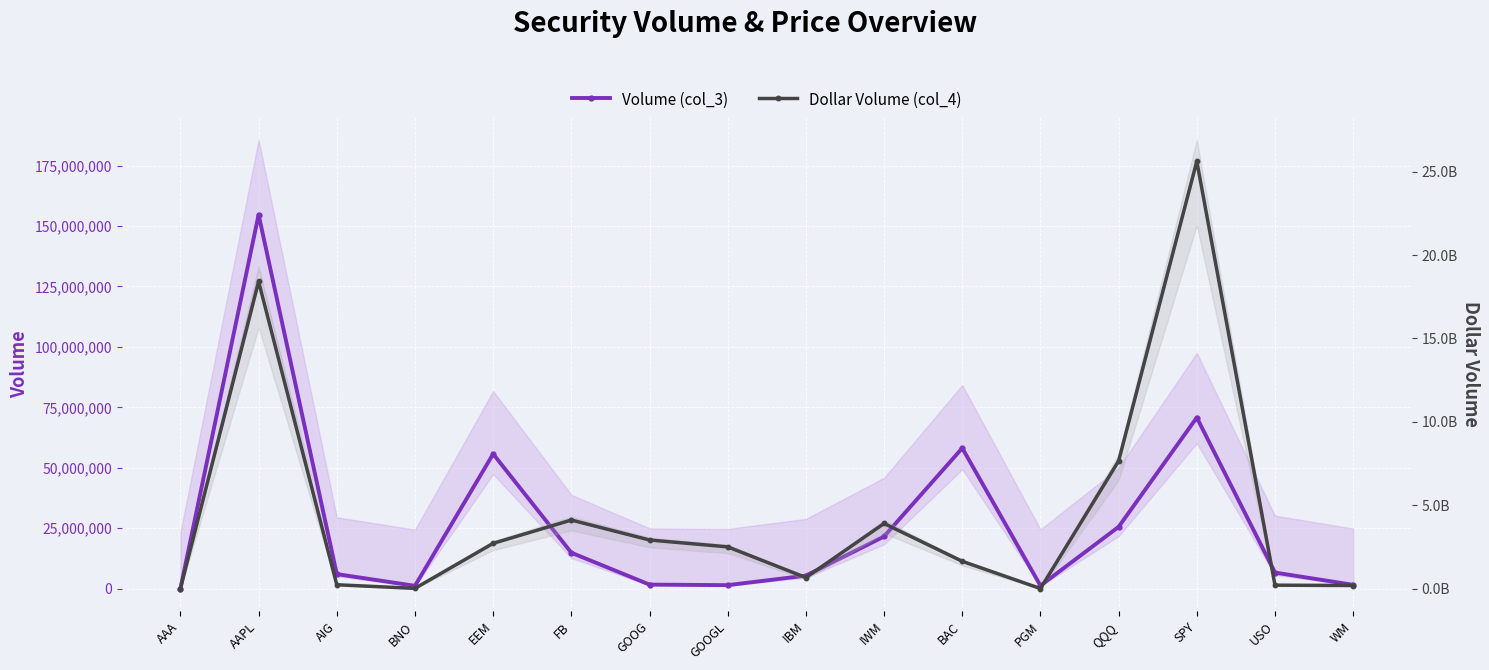

List the labels in order of Volume (col_3) value, largest first.

AAPL, SPY, BAC, EEM, QQQ, IWM, FB, USO, AIG, IBM, GOOG, WM, GOOGL, PGM, BNO, AAA